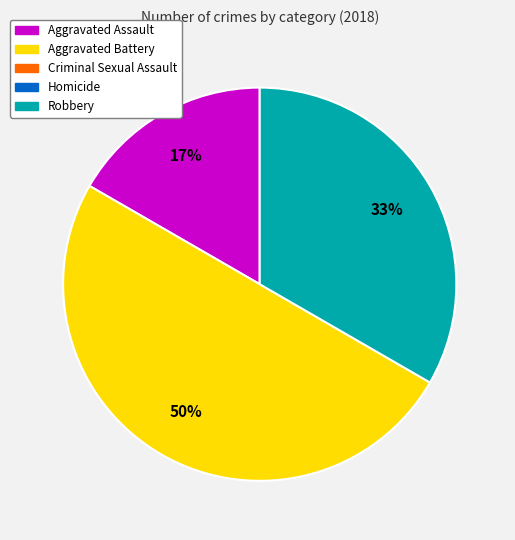

To the nearest percent, what is the difference between the largest and smallest slice percentages?

33%